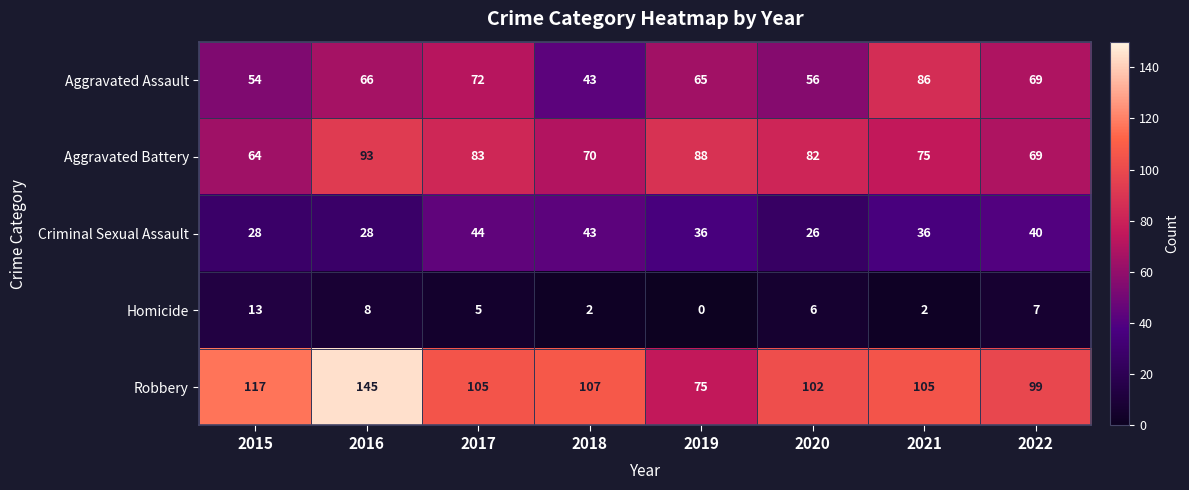

The Aggravated Battery series shows 37 at 2018. True or false?

False